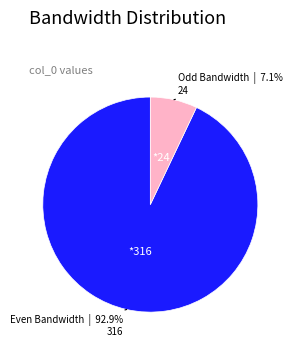

To the nearest percent, what is the difference between the largest and smallest slice percentages?

86%